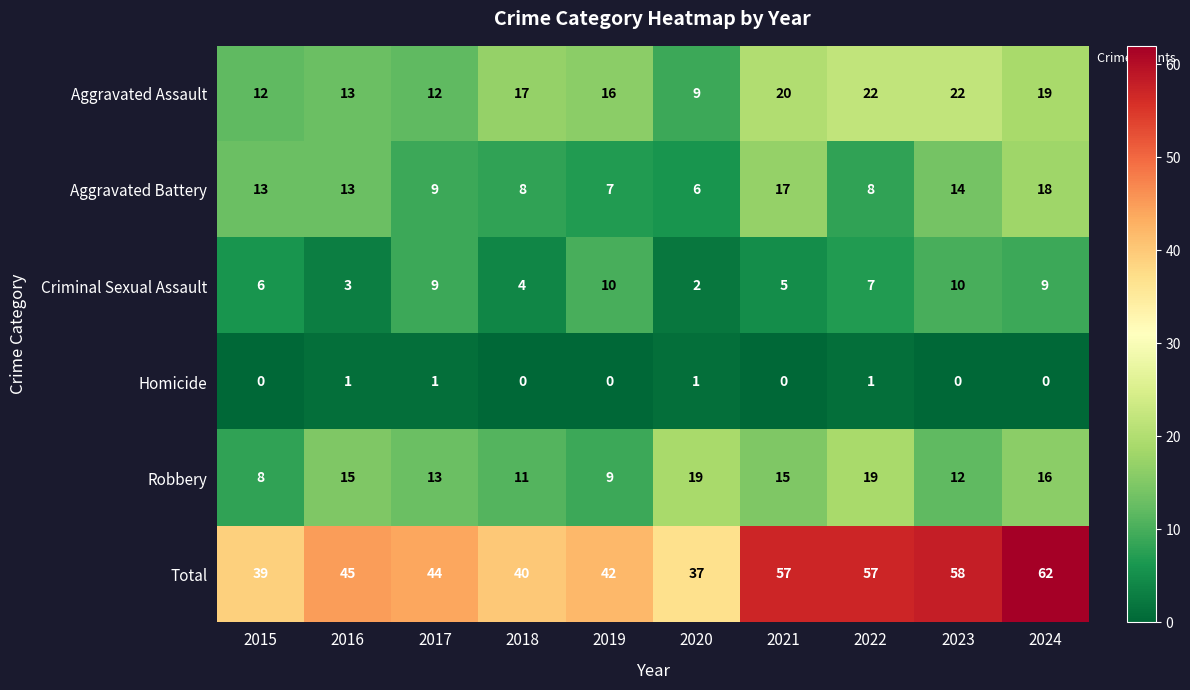

Where does the Criminal Sexual Assault series first go above 7?

2017